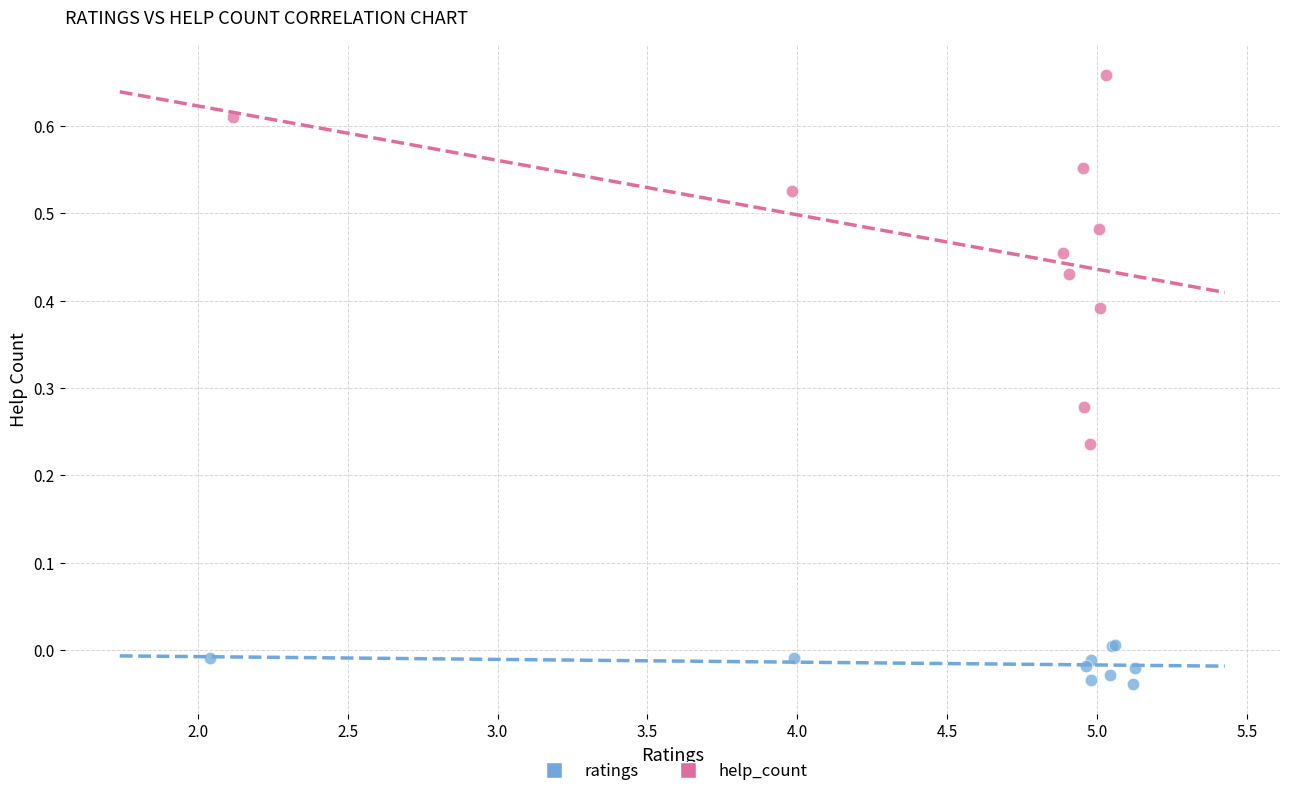

What are all the series names shown in the legend?

ratings, help_count